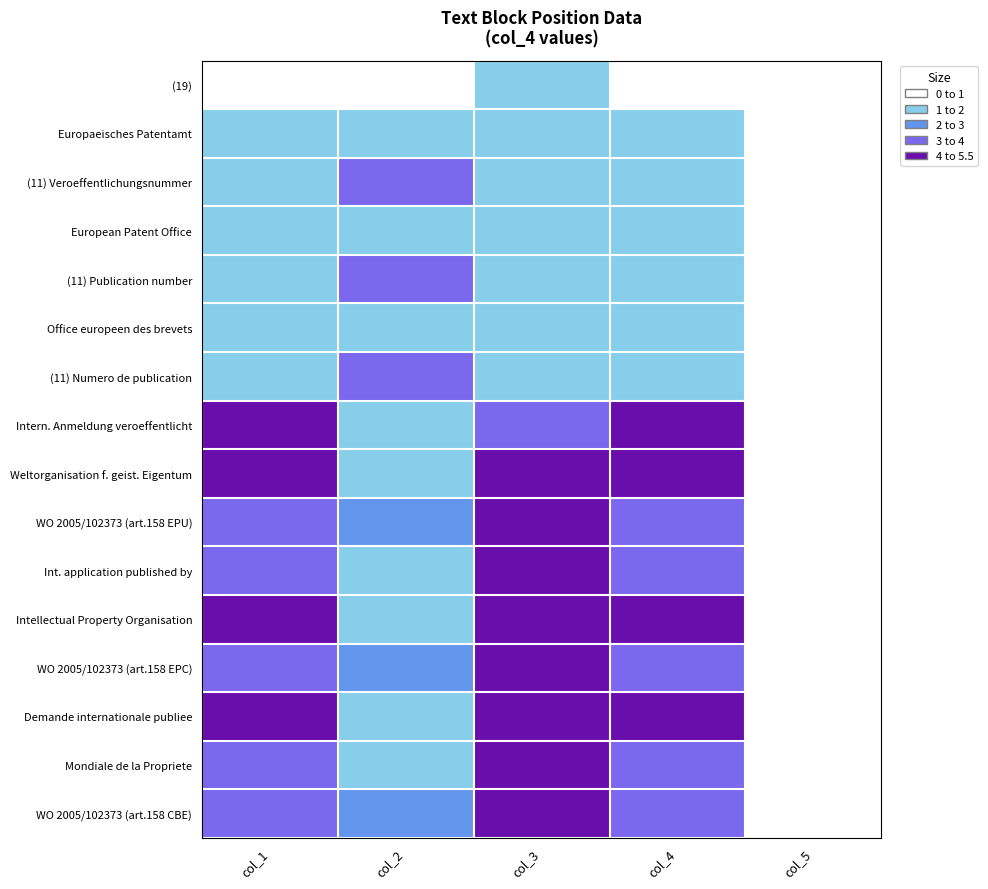

Reading left to right, list all the values displayed in this chart.

(19): col_1=0.2	col_2=0.9	col_3=1.2	col_4=0.2	col_5=0.1
Europaeisches Patentamt: col_1=1.4	col_2=1.9	col_3=1.0	col_4=1.4	col_5=0.1
(11) Veroeffentlichungsnummer: col_1=1.8	col_2=3.8	col_3=1.0	col_4=1.8	col_5=0.1
European Patent Office: col_1=1.3	col_2=1.9	col_3=1.3	col_4=1.3	col_5=0.1
(11) Publication number: col_1=1.4	col_2=3.8	col_3=1.3	col_4=1.4	col_5=0.1
Office europeen des brevets: col_1=1.6	col_2=1.9	col_3=1.5	col_4=1.6	col_5=0.1
(11) Numero de publication: col_1=1.6	col_2=3.8	col_3=1.5	col_4=1.6	col_5=0.1
Intern. Anmeldung veroeffentlicht: col_1=4.1	col_2=1.9	col_3=3.7	col_4=4.1	col_5=0.2
Weltorganisation f. geist. Eigentum: col_1=4.9	col_2=1.9	col_3=4.1	col_4=4.9	col_5=0.2
WO 2005/102373 (art.158 EPU): col_1=3.1	col_2=2.3	col_3=4.6	col_4=3.1	col_5=0.2
Int. application published by: col_1=3.9	col_2=1.9	col_3=5.3	col_4=3.9	col_5=0.2
Intellectual Property Organisation: col_1=4.0	col_2=1.9	col_3=5.7	col_4=4.0	col_5=0.2
WO 2005/102373 (art.158 EPC): col_1=3.3	col_2=2.3	col_3=6.2	col_4=3.3	col_5=0.2
Demande internationale publiee: col_1=4.2	col_2=1.9	col_3=6.9	col_4=4.2	col_5=0.2
Mondiale de la Propriete: col_1=3.4	col_2=1.9	col_3=7.2	col_4=3.4	col_5=0.2
WO 2005/102373 (art.158 CBE): col_1=3.2	col_2=2.3	col_3=7.7	col_4=3.2	col_5=0.2